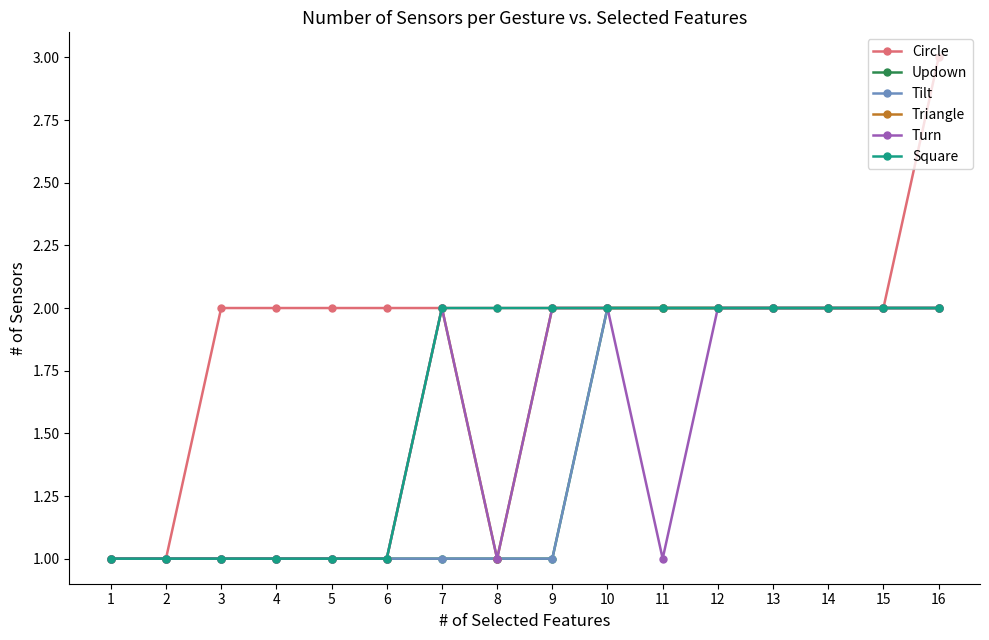

Count the Turn values in the range 1 to 2.

16